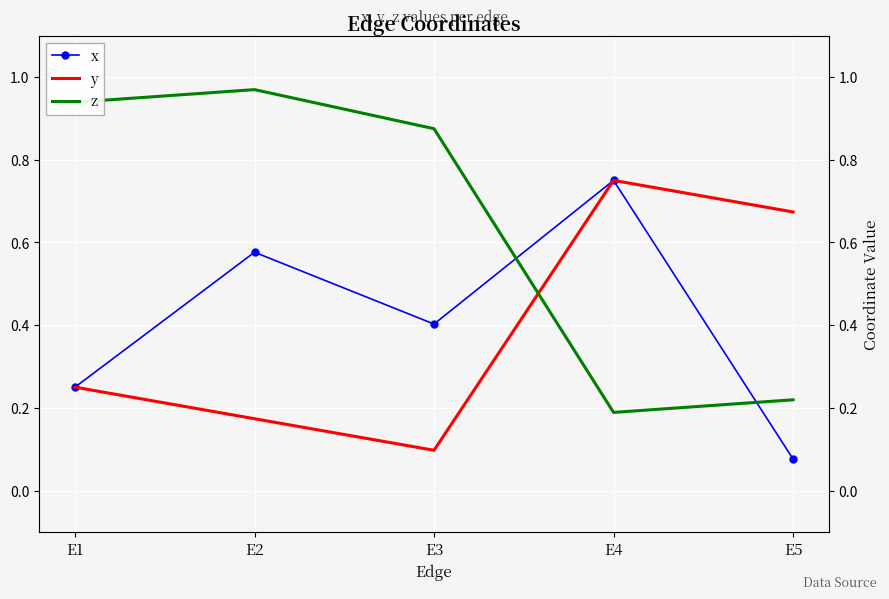

Count the number of categories in the chart.

5